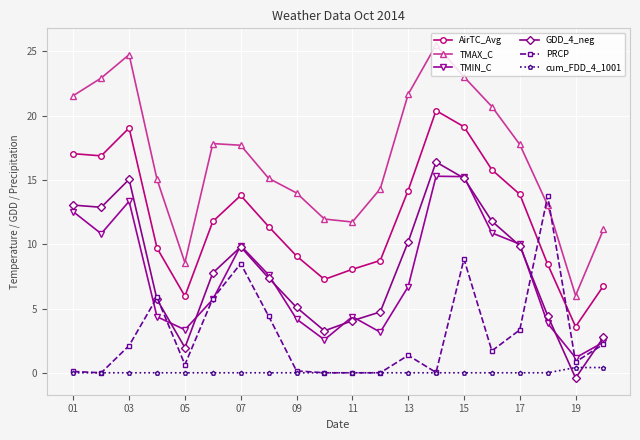

What is the smallest value displayed?

-0.4